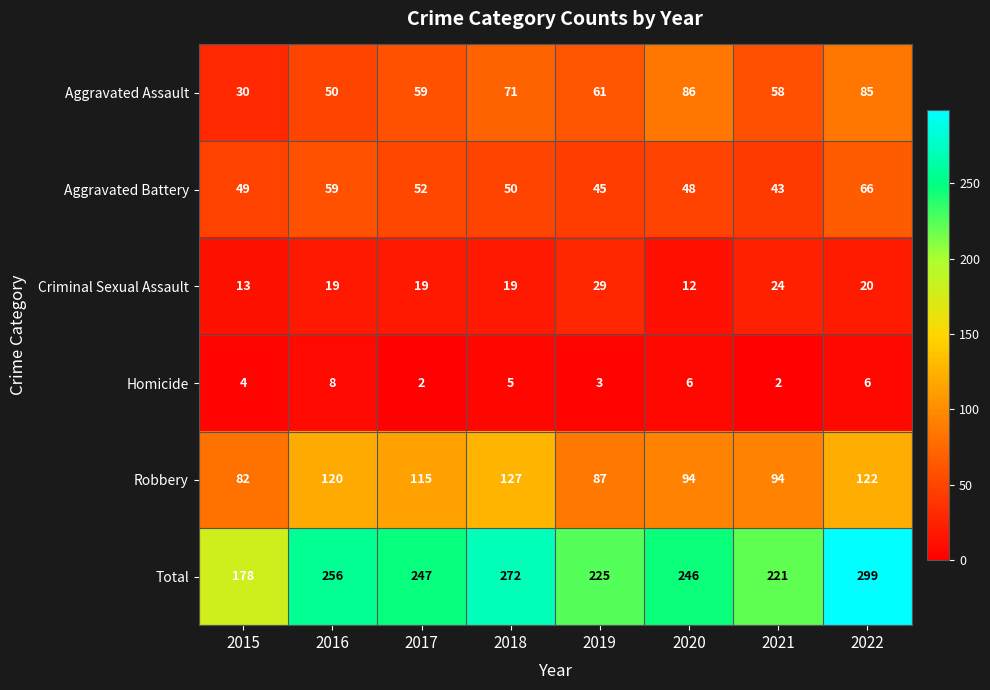

At which category is the sum across all series the highest?

2022